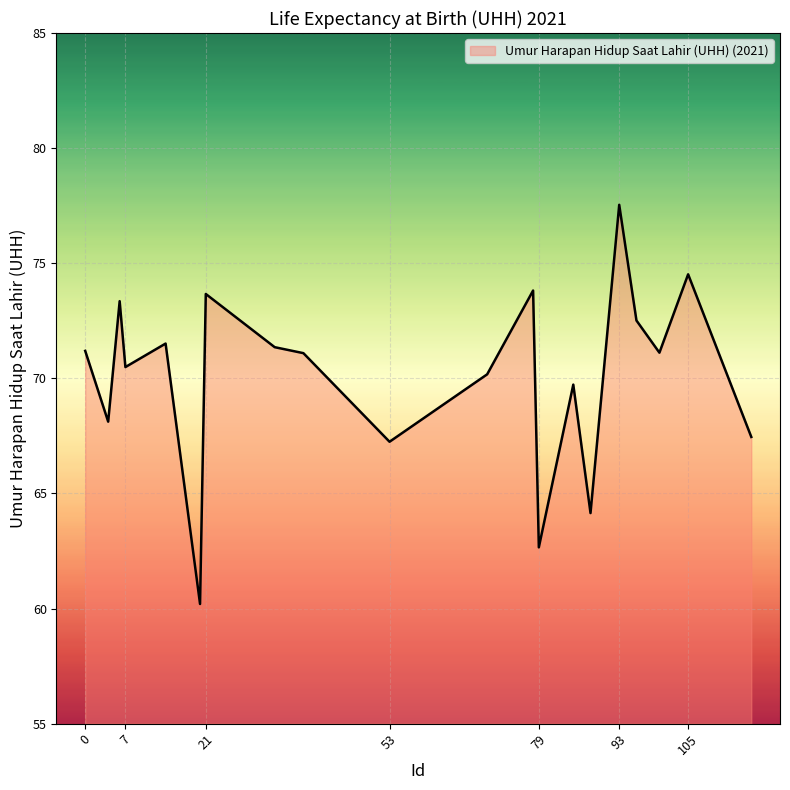

What is the minimum value shown in the chart?

60.2